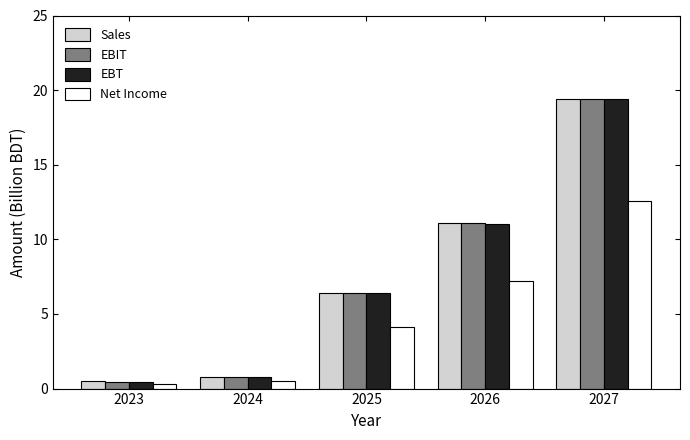

What is the difference between the maximum and second lowest values in the Net Income series?

12.1